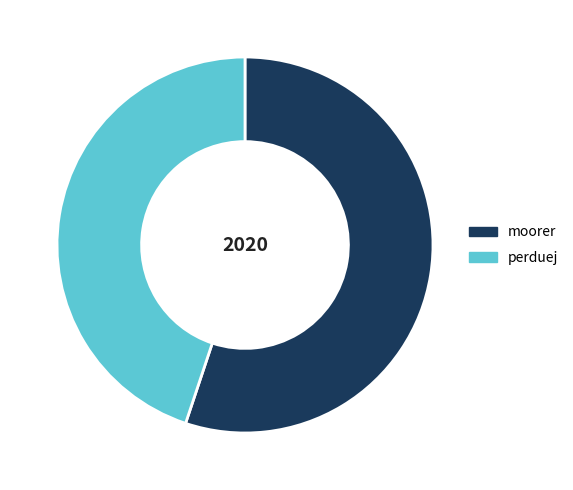

Count the number of slices in the pie.

2